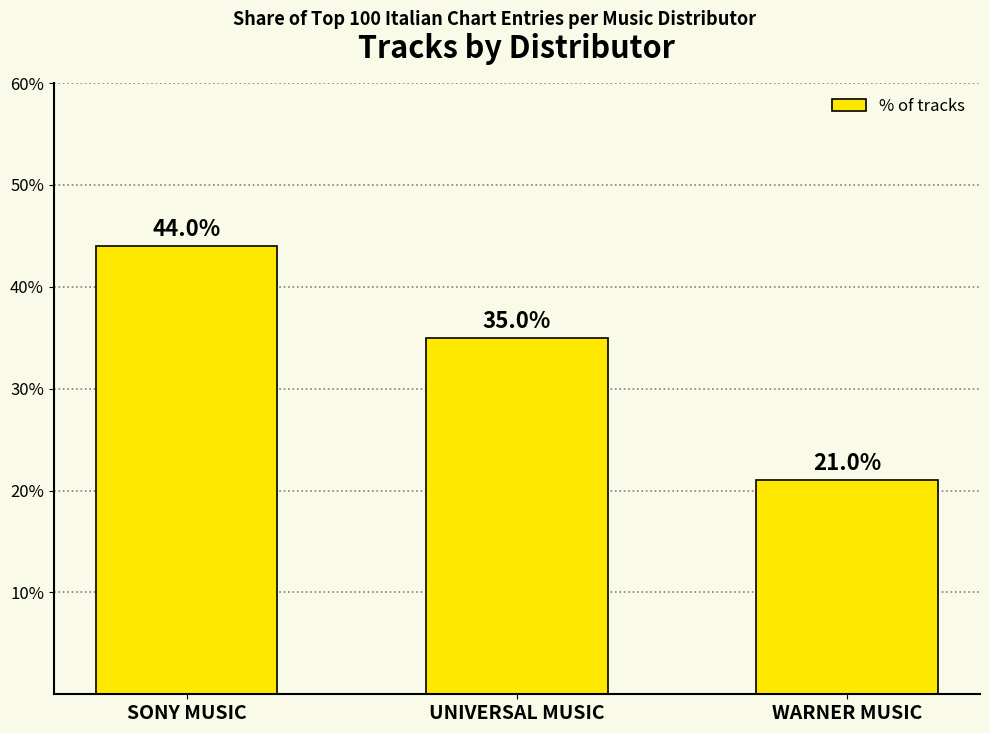

What is the difference between the maximum and minimum values?

23